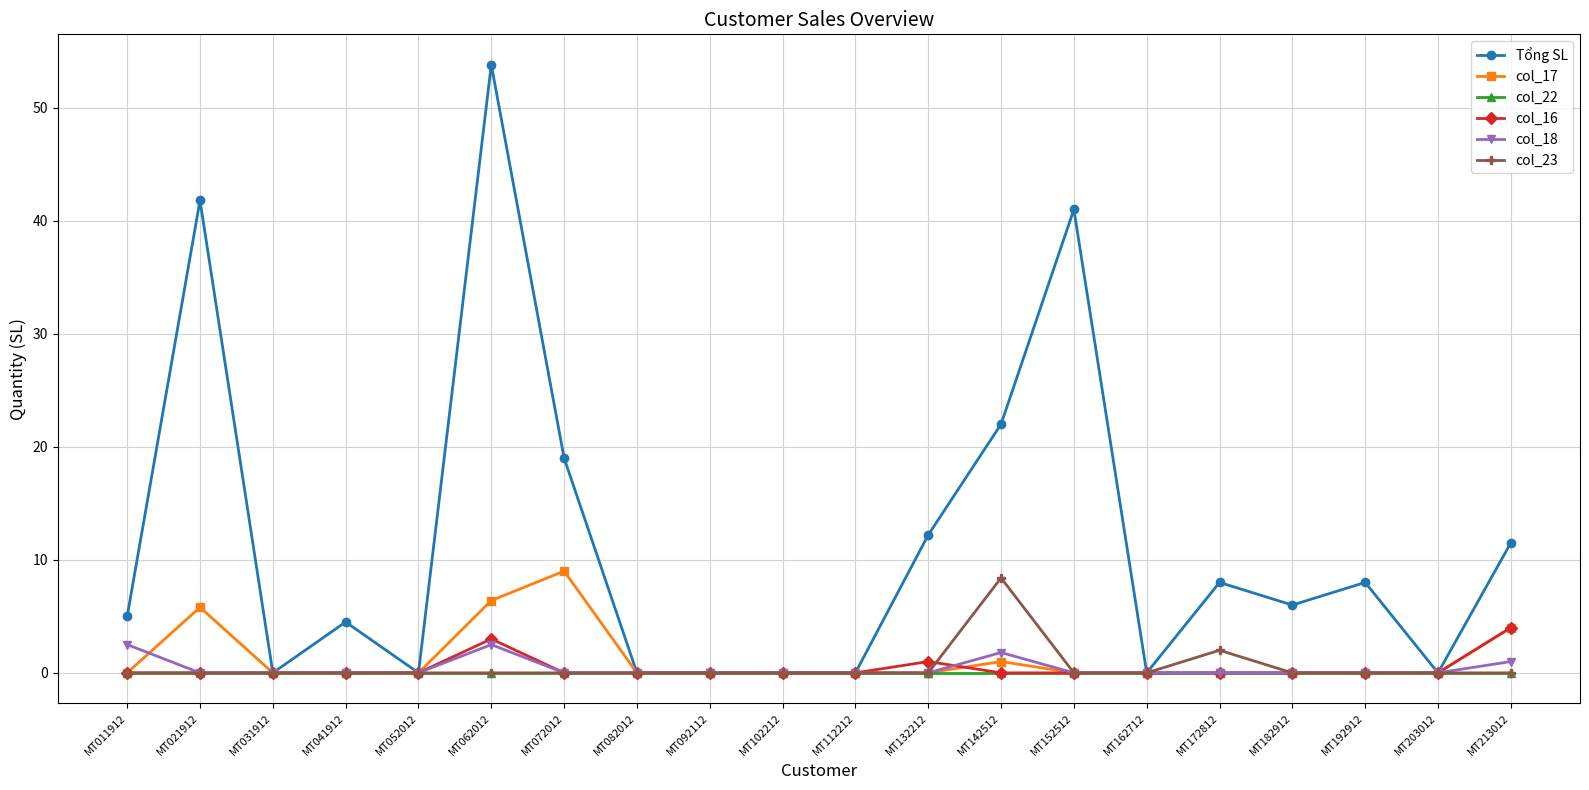

Between MT021912 and MT182912, which series saw the biggest shift?

Tổng SL